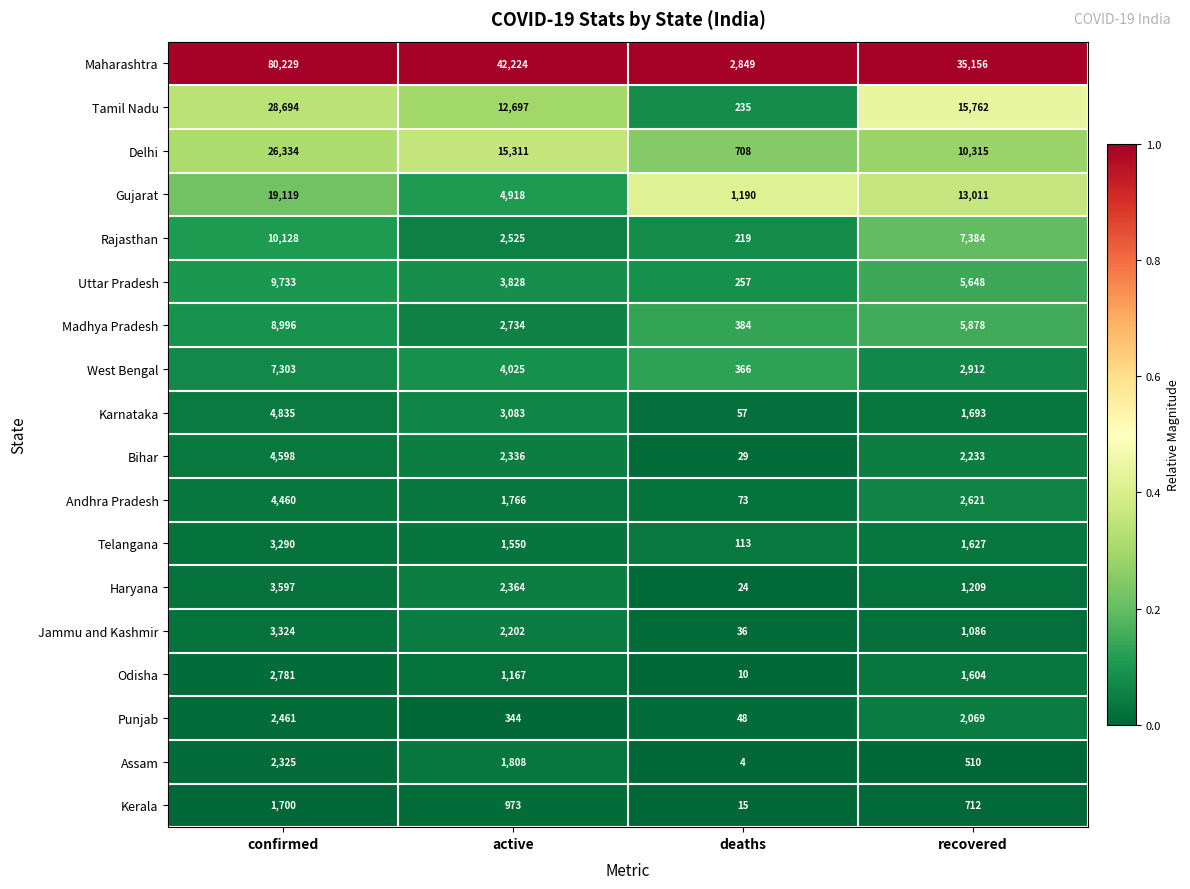

The Delhi series shows 4039 at active. True or false?

False